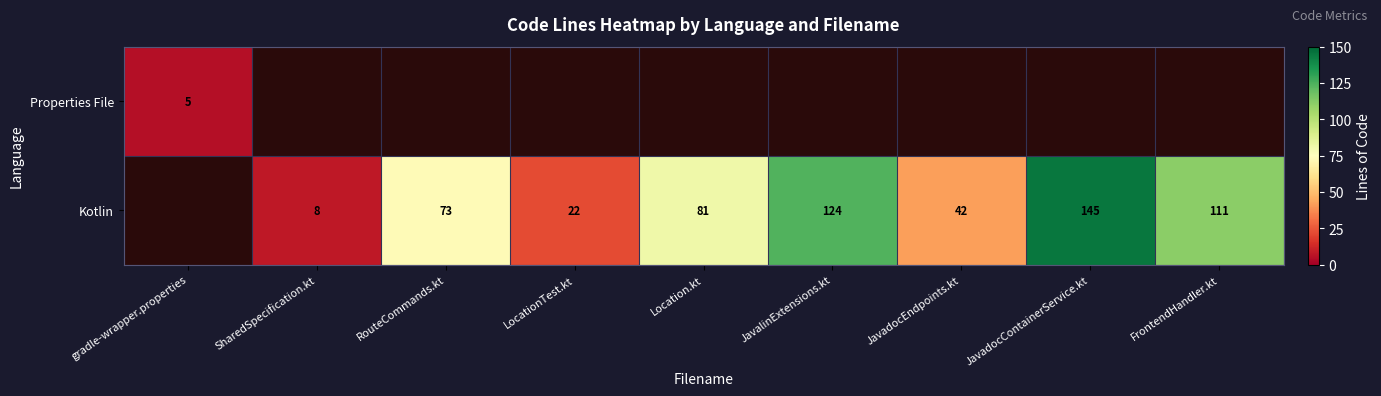

How many data points does each series have?

9